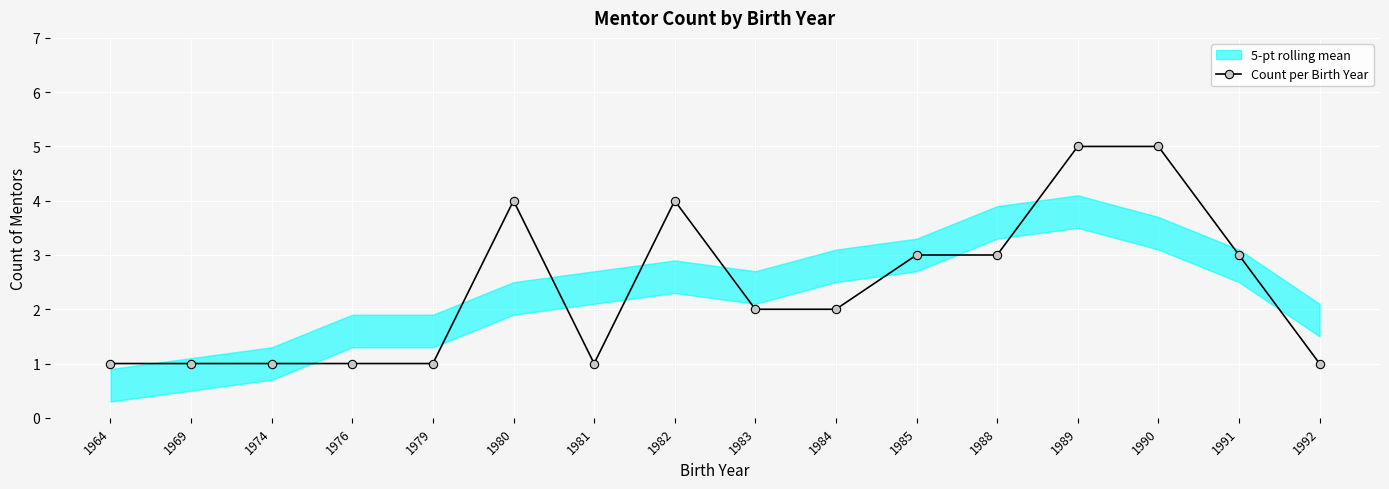

Reading left to right, list all the values displayed in this chart.

1964=1	1969=1	1974=1	1976=1	1979=1	1980=4	1981=1	1982=4	1983=2	1984=2	1985=3	1988=3	1989=5	1990=5	1991=3	1992=1